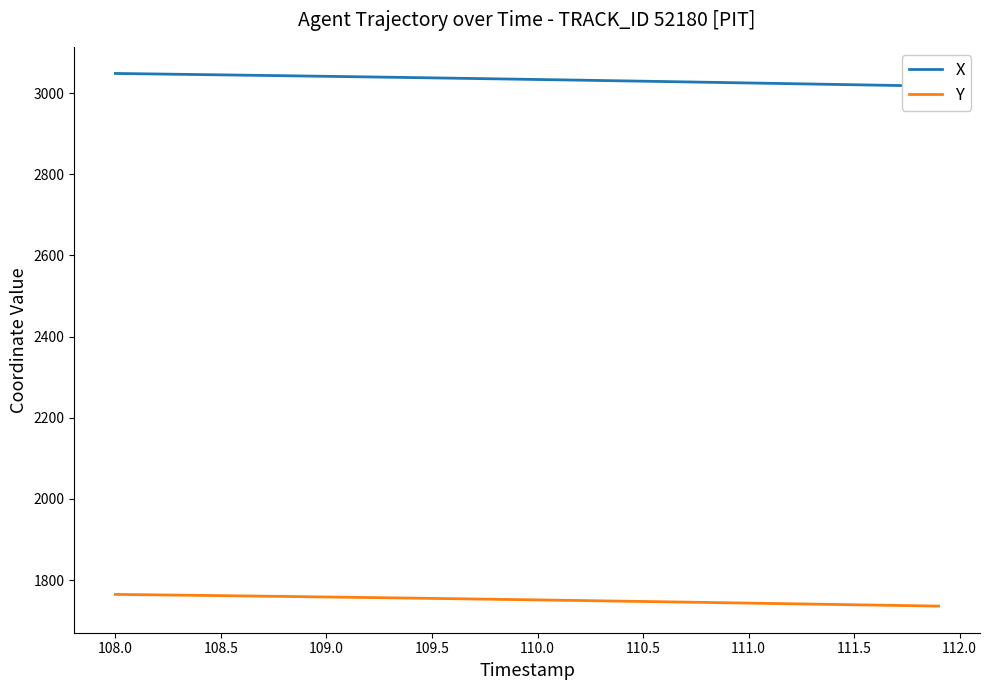

True or false: Y and X cross at least once.

False